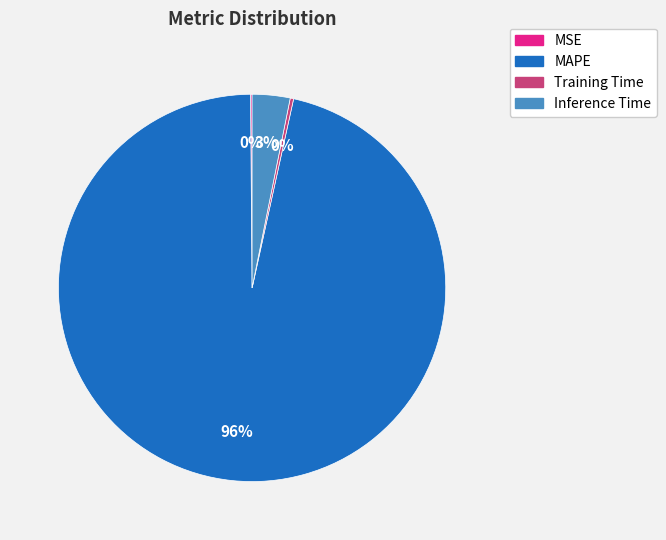

Is the sum of MAPE and Inference Time greater than half?

Yes